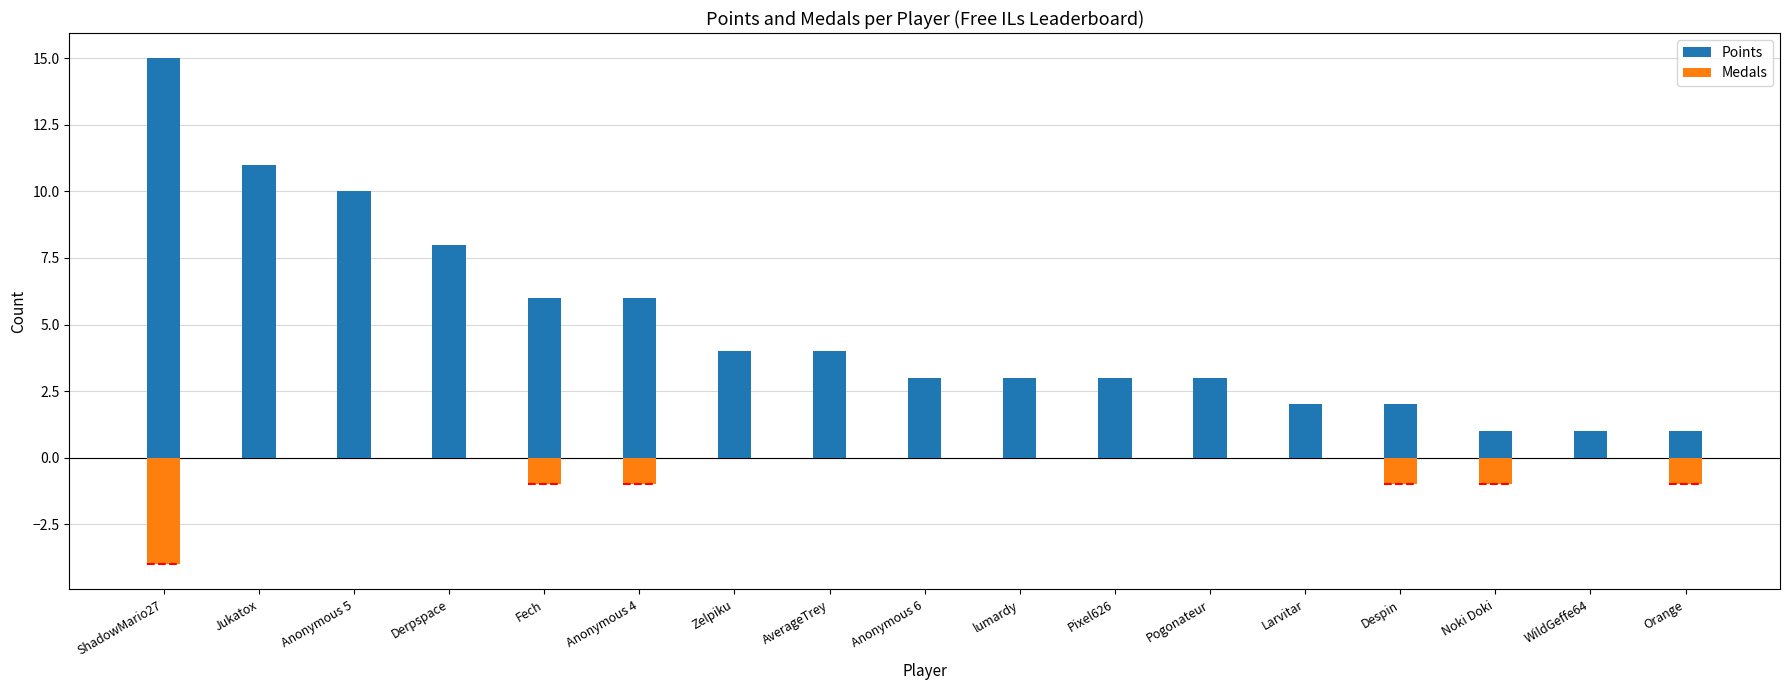

Which series has the largest total across all categories?

Points